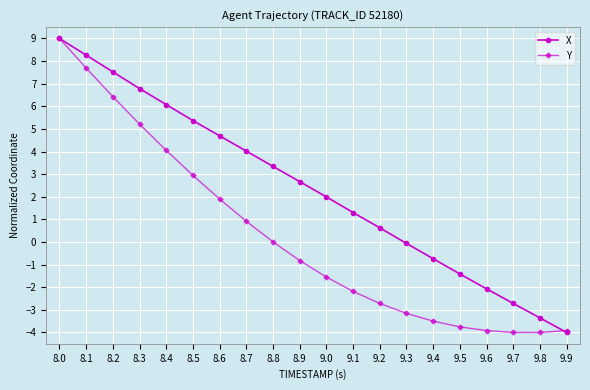

Rank the categories by X value from lowest to highest.

9.9, 9.8, 9.7, 9.6, 9.5, 9.4, 9.3, 9.2, 9.1, 9.0, 8.9, 8.8, 8.7, 8.6, 8.5, 8.4, 8.3, 8.2, 8.1, 8.0